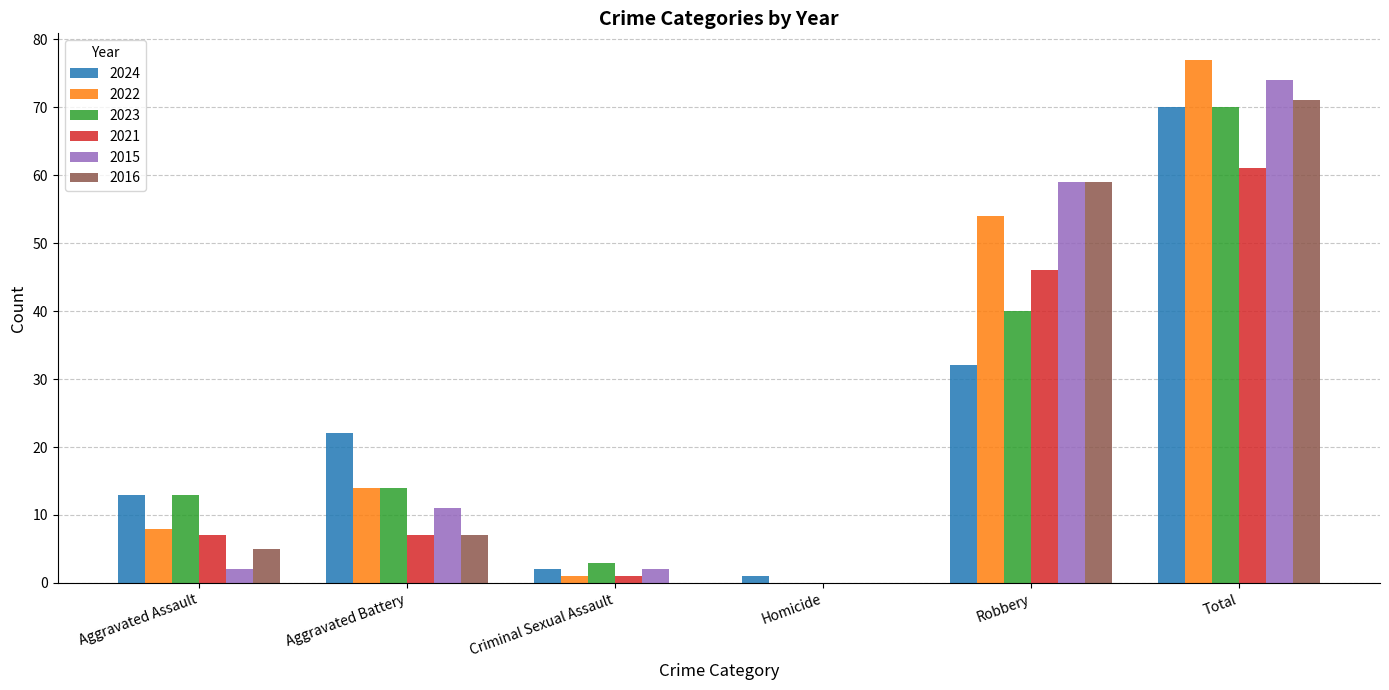

What are all the series names shown in the legend?

2024, 2022, 2023, 2021, 2015, 2016